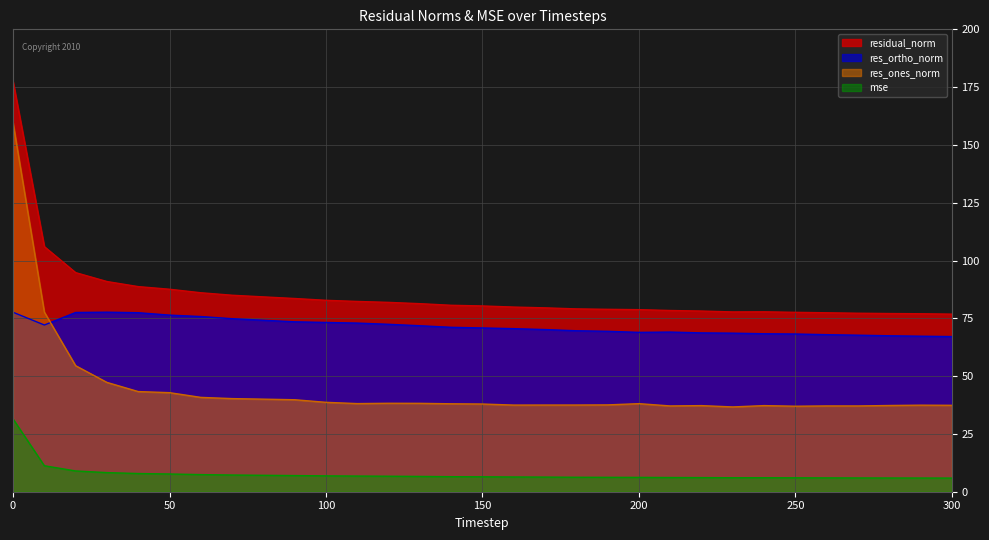

Which has a higher value, 260 or 70?

70